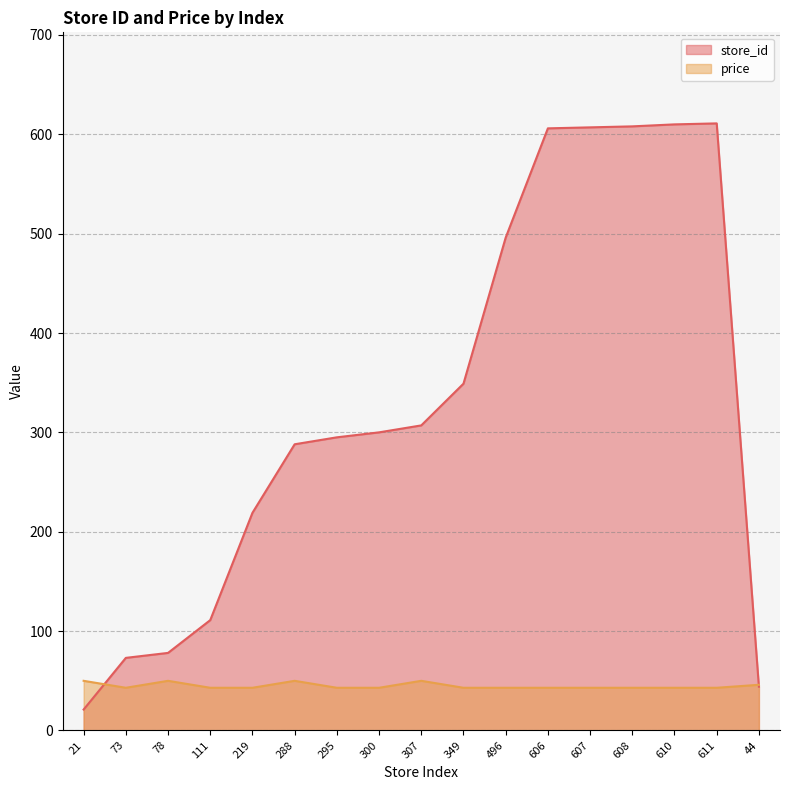

Reading left to right, extract all data points from this chart.

store_id: 21=21.0	73=73.0	78=78.0	111=111.0	219=219.0	288=288.0	295=295.0	300=300.0	307=307.0	349=349.0	496=496.0	606=606.0	607=607.0	608=608.0	610=610.0	611=611.0	44=44.0
price: 21=49.9	73=42.9	78=49.9	111=42.9	219=42.9	288=49.9	295=42.9	300=42.9	307=49.9	349=42.9	496=42.9	606=42.9	607=42.9	608=42.9	610=42.9	611=42.9	44=45.9